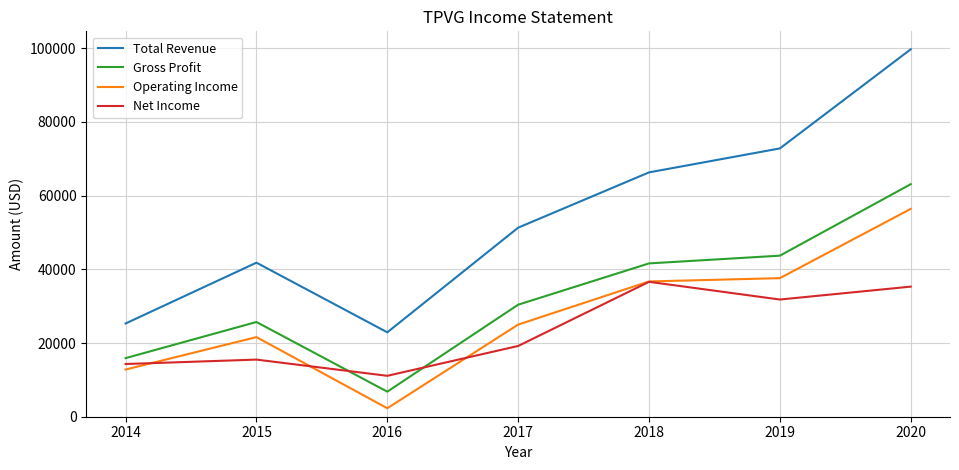

What is the minimum value shown in the chart?

2300